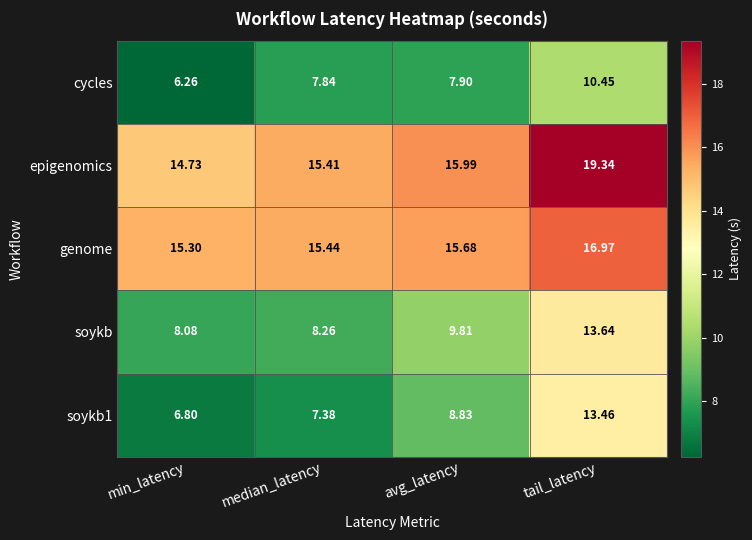

Which category has the lowest value across all series?

min_latency